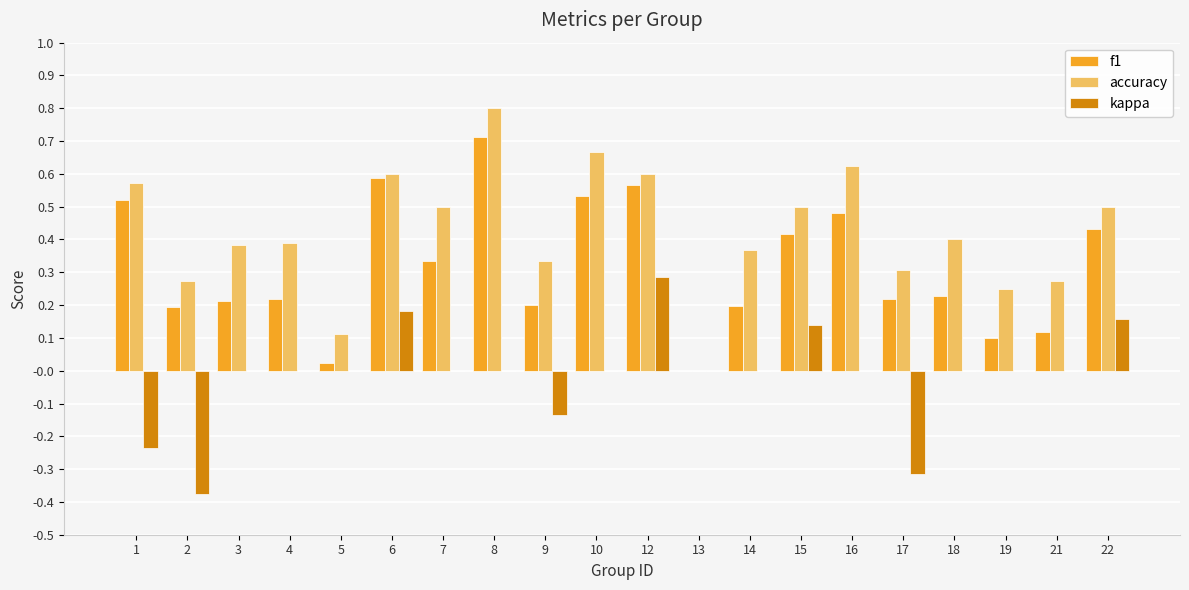

What is the sum of the f1 values at 6 and 7?

0.9